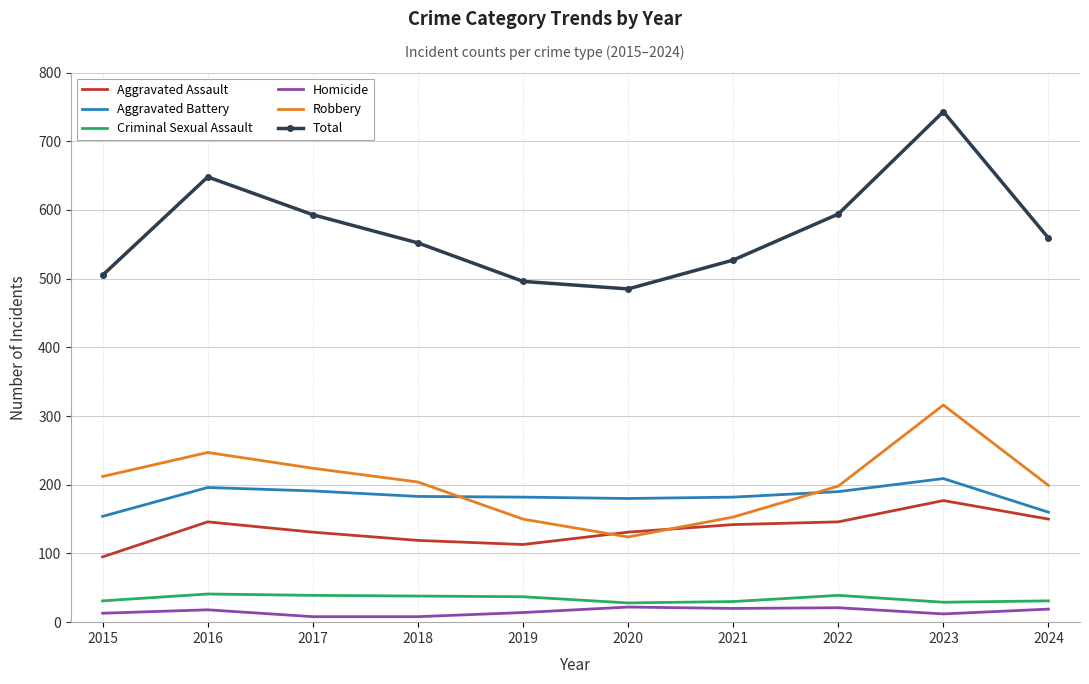

True or false: Criminal Sexual Assault has a value of 64 at 2017.

False